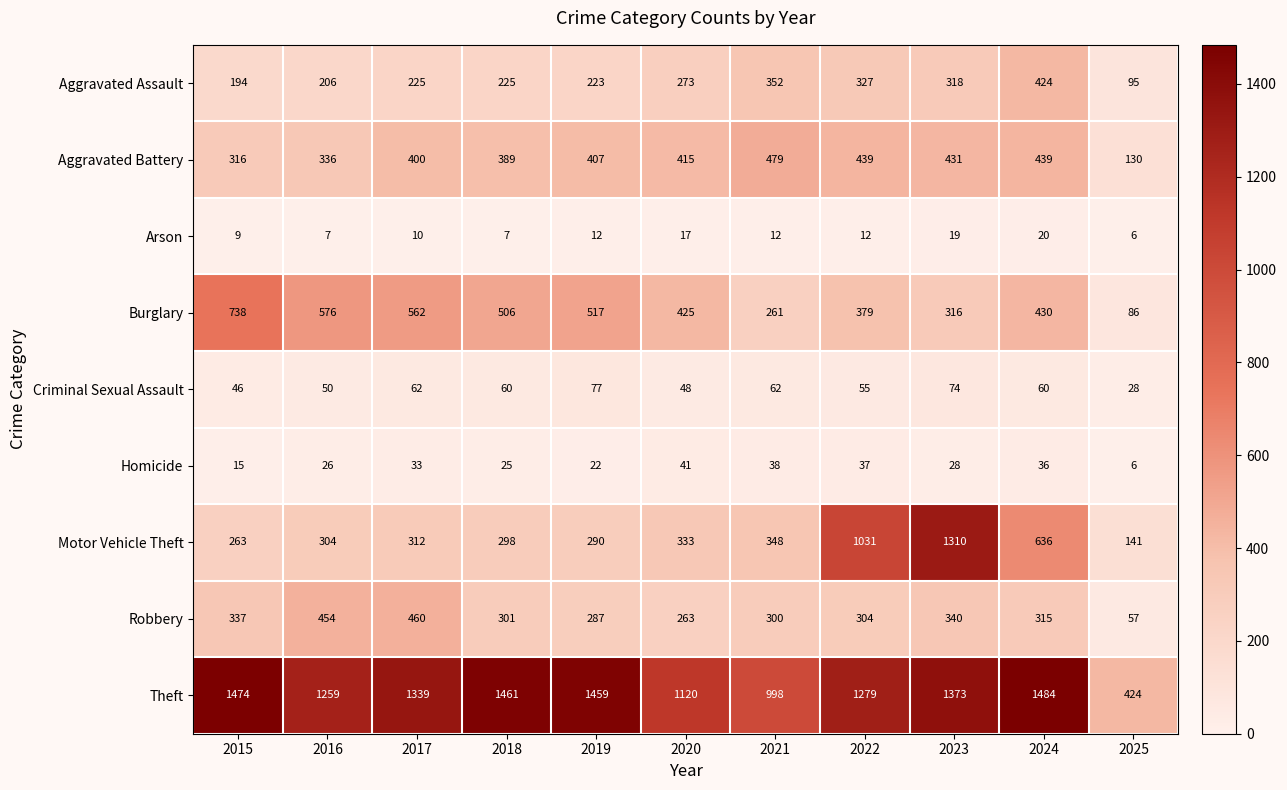

Which series has the largest total across all categories?

Theft